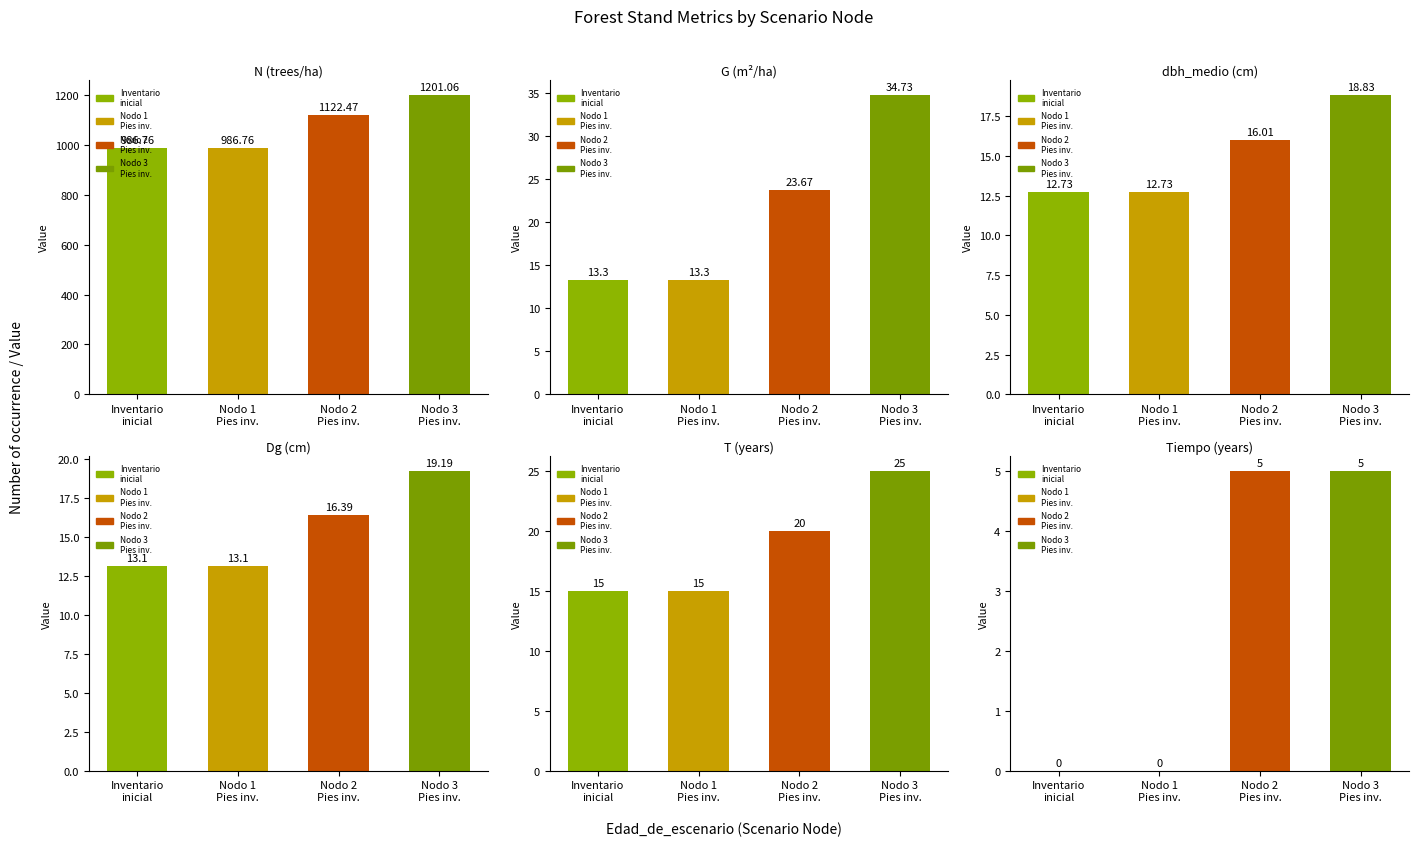

What is the sum of all T values?

75.0